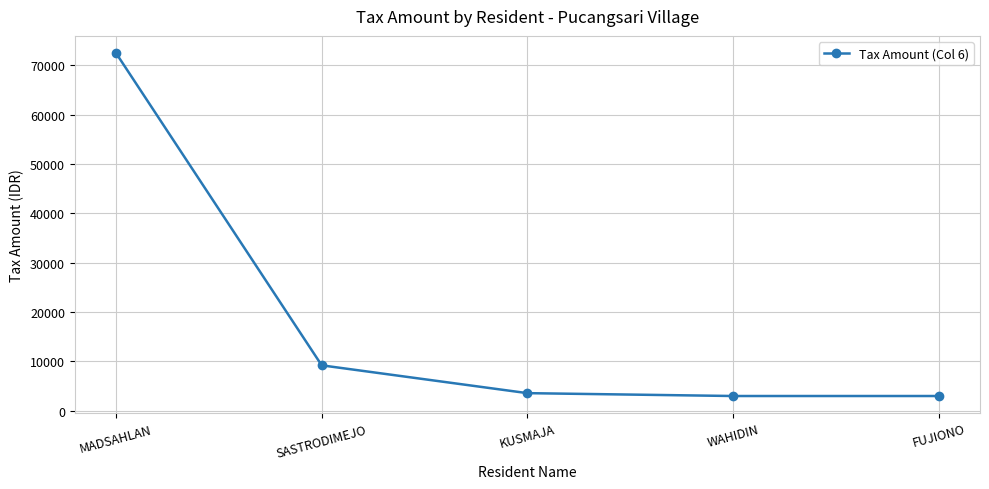

Is it true that the value at MADSAHLAN is 100764?

False